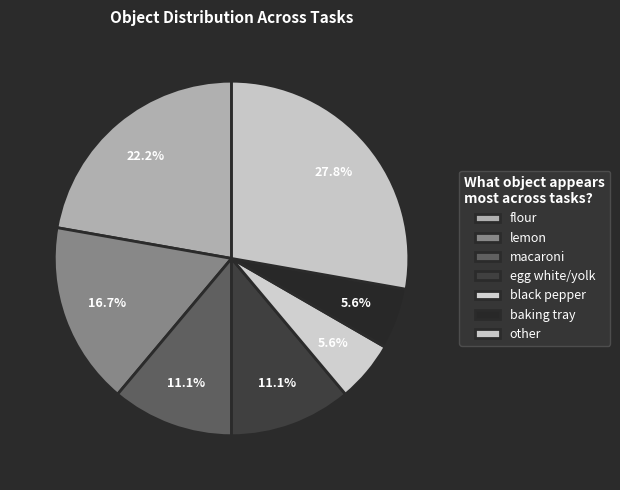

What is the smallest slice in the pie chart?

black pepper